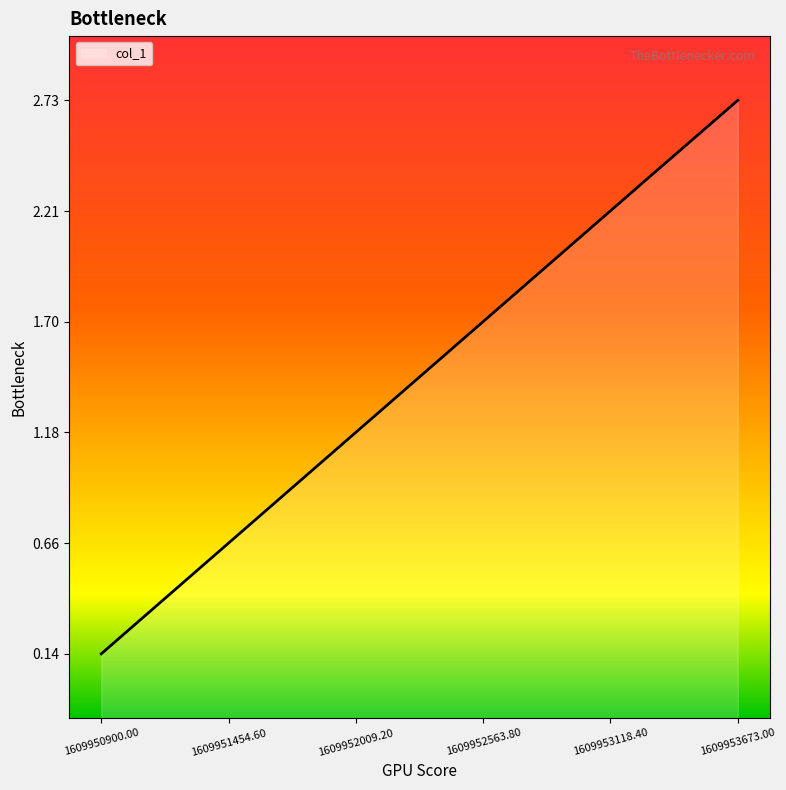

True or false: the data shows 2.7 at 1609953600.0.

True